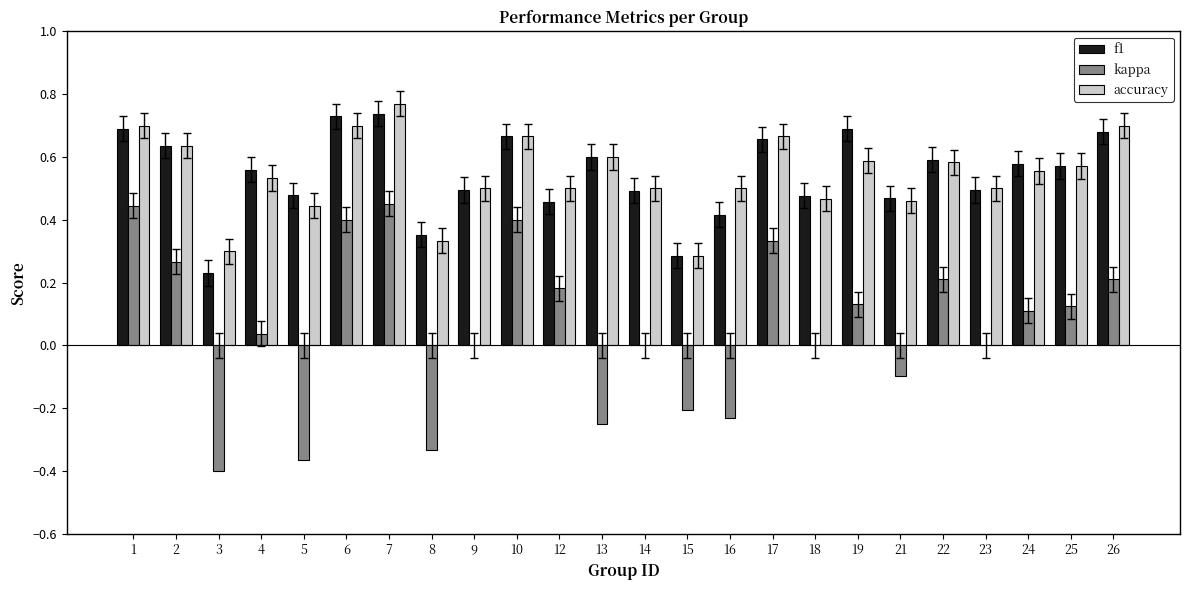

How many groups of bars are there?

24